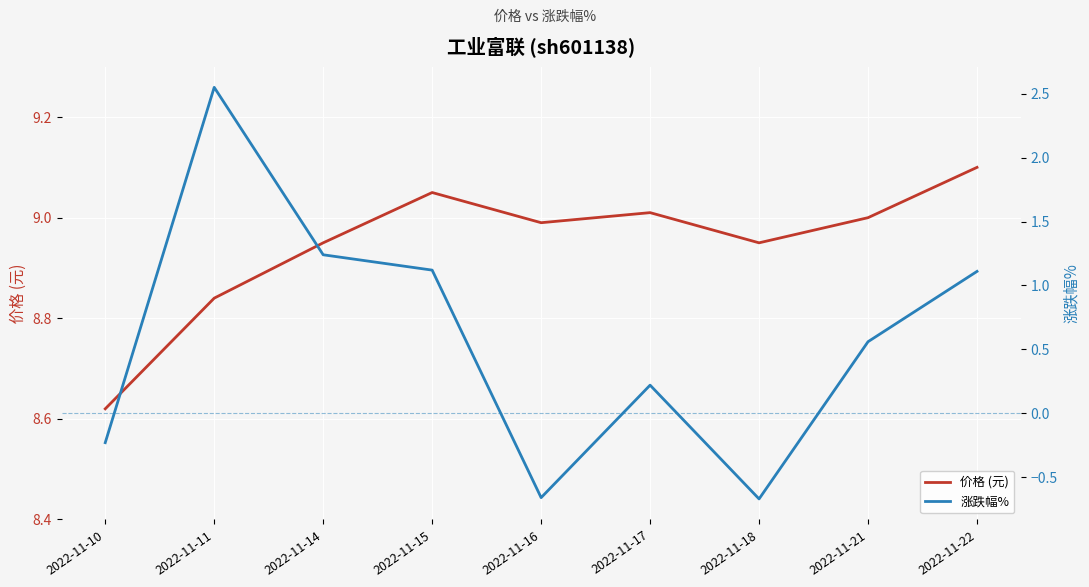

At which category is the sum across all series the highest?

2022-11-11